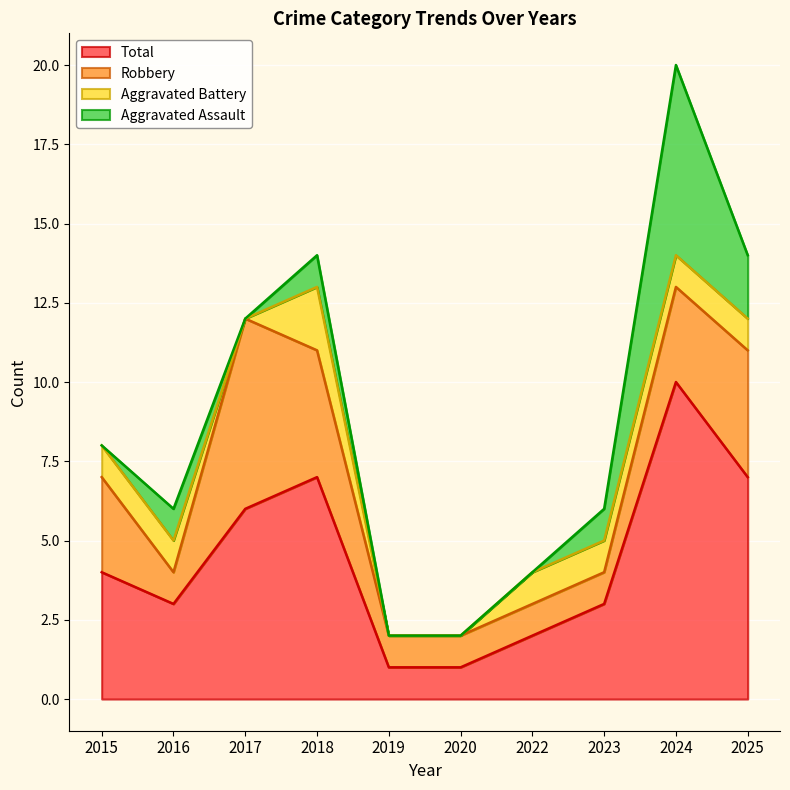

Which series has the largest range (max minus min)?

Total